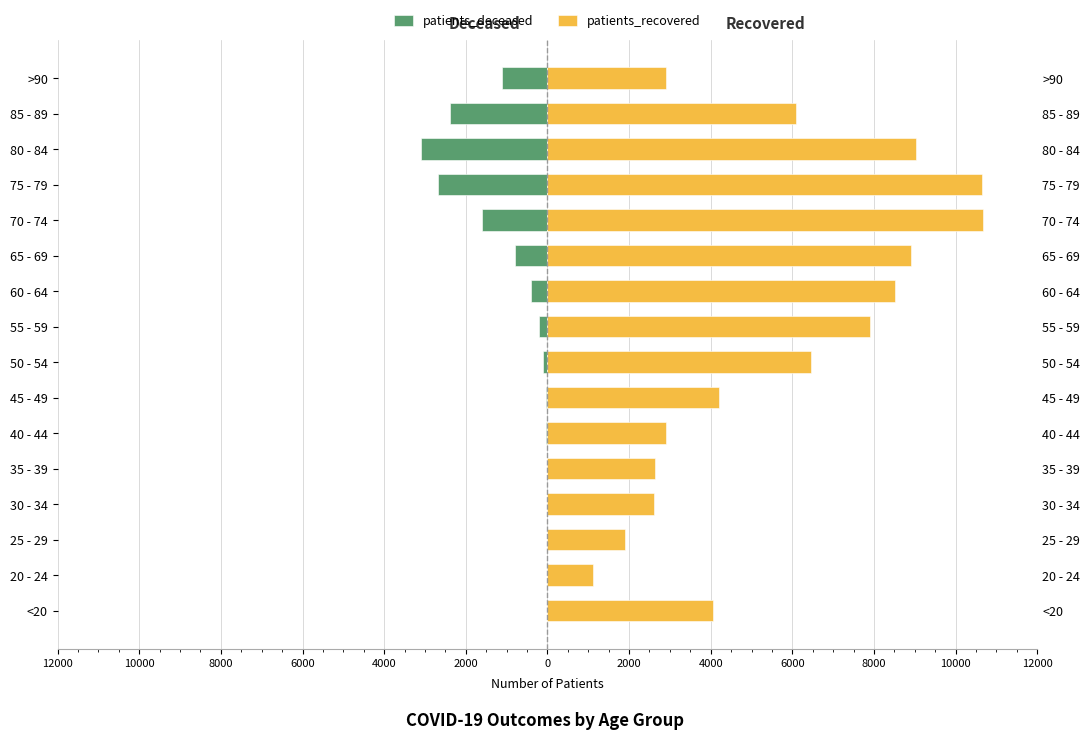

Is the value of patients_deceased at 50 - 54 greater than the value of patients_recovered at 20 - 24?

No